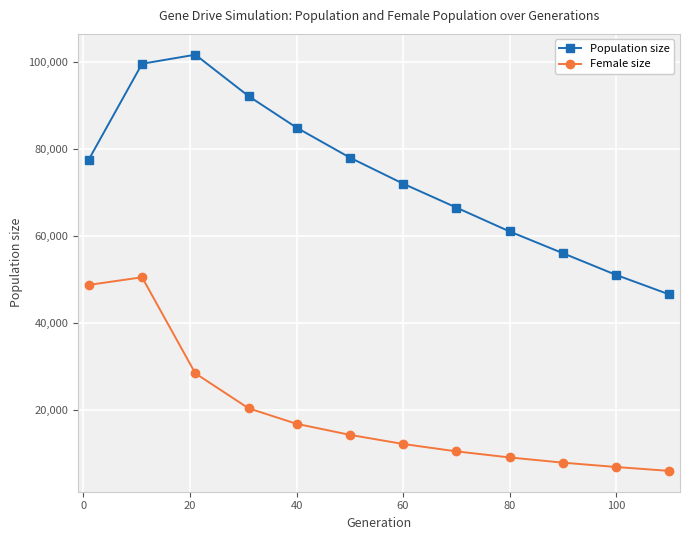

How many values in the Female size series are below 14200?

6